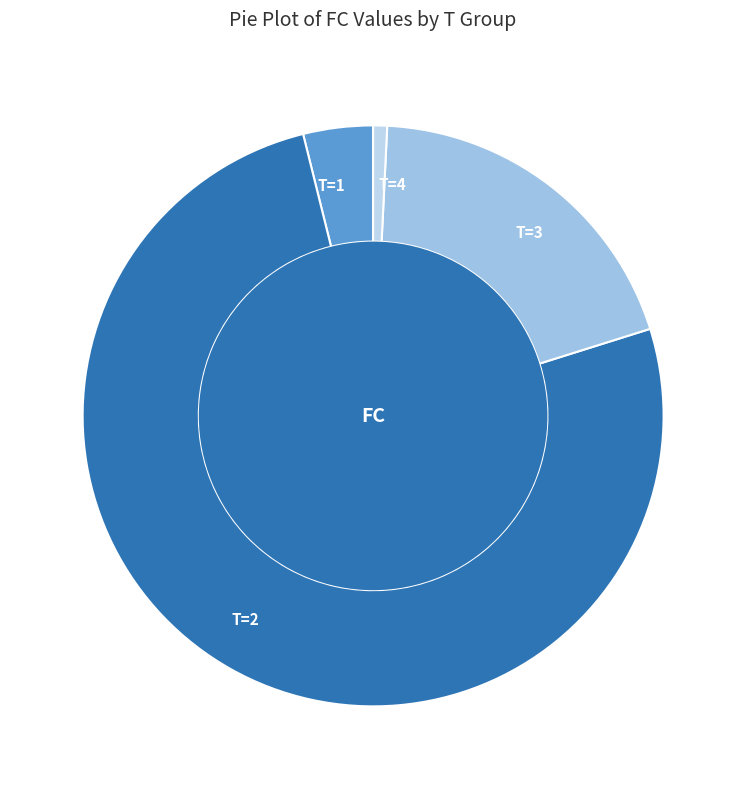

Does FC=98 represent more than half of the total?

Yes